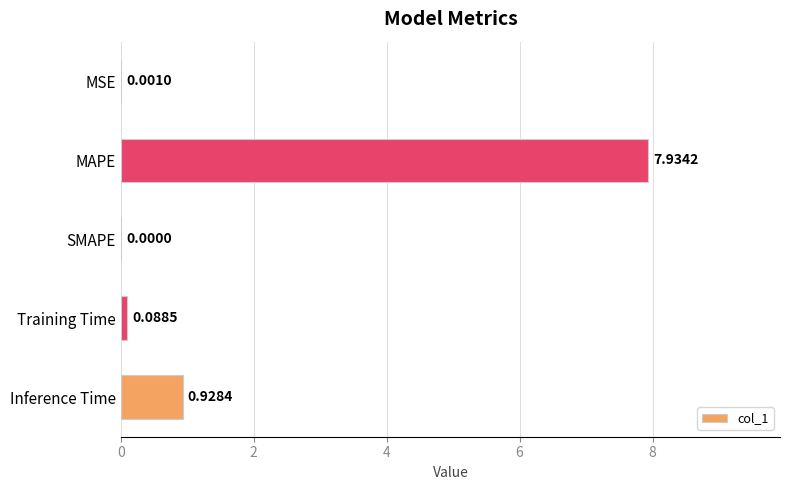

At which label is the value closest to 3?

Inference Time